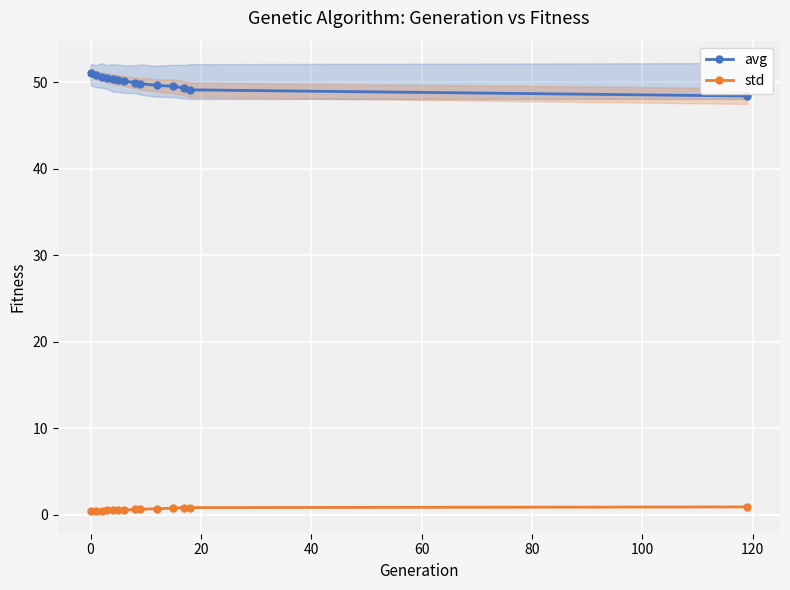

Count the number of categories in the chart.

14